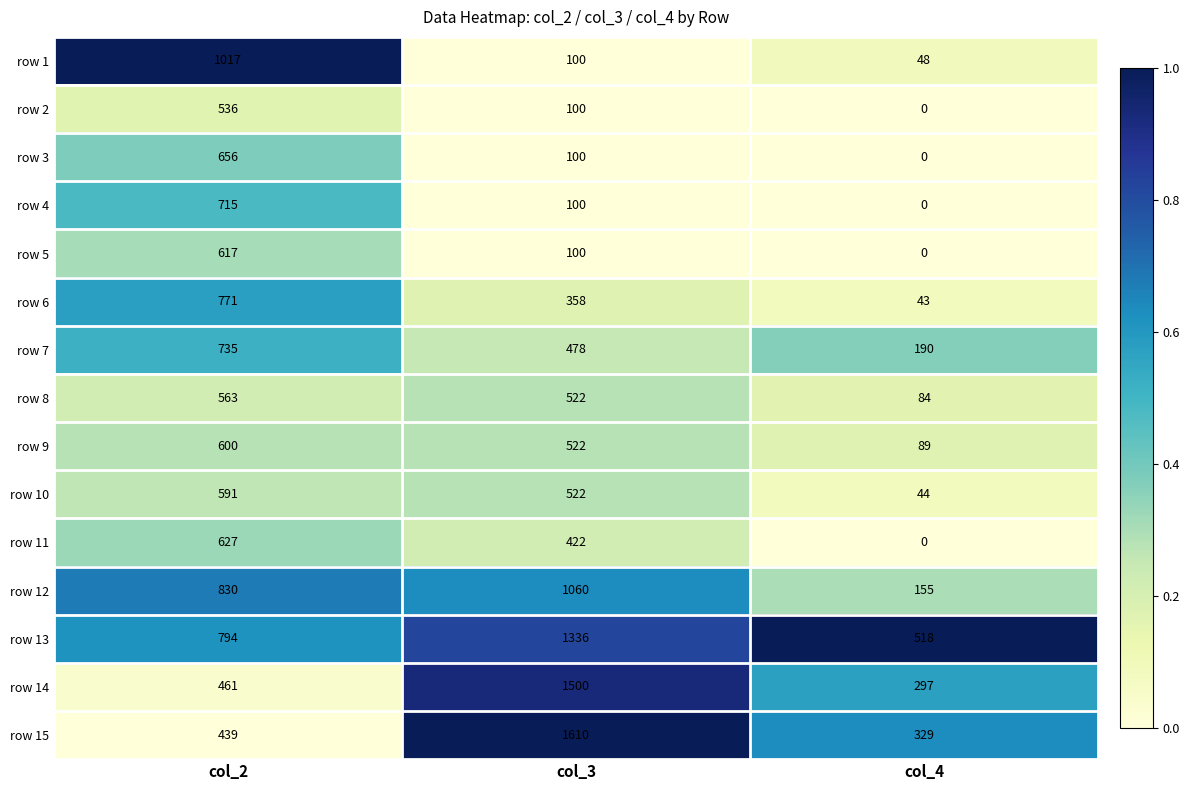

At col_2, list the series in order from largest to smallest.

row 1, row 12, row 13, row 6, row 7, row 4, row 3, row 11, row 5, row 9, row 10, row 8, row 2, row 14, row 15